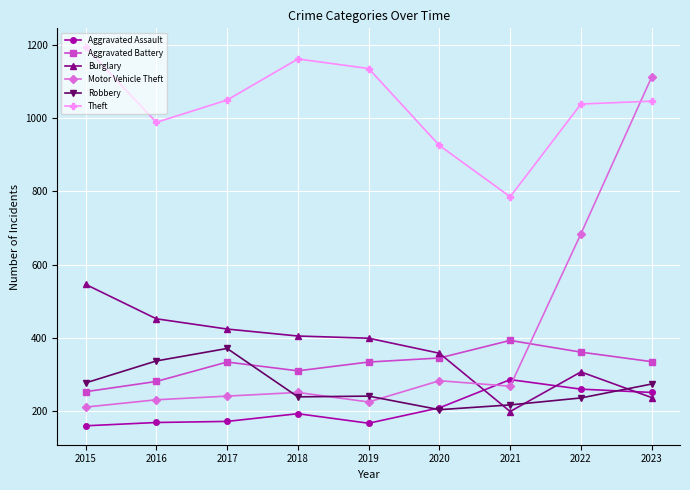

Which series changed the most between 2019 and 2020?

Theft